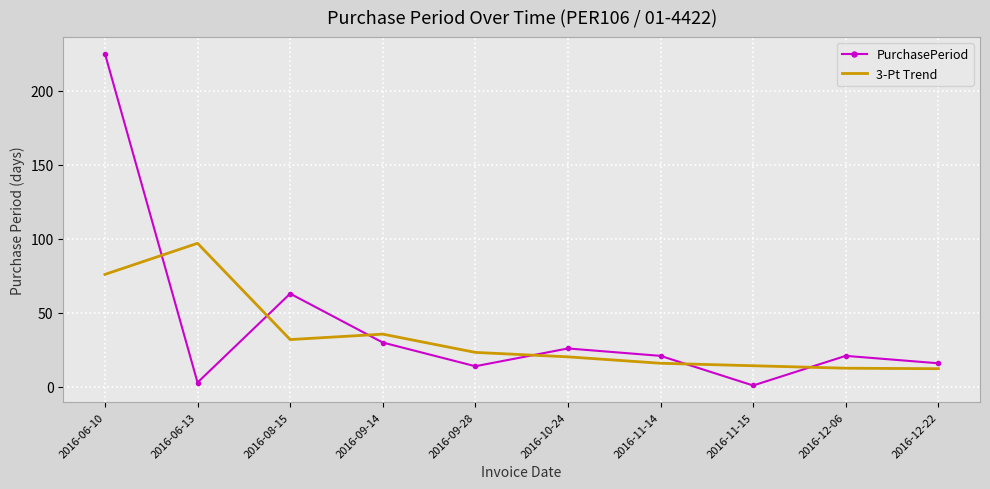

At which label does PurchasePeriod reach its peak?

2016-06-10